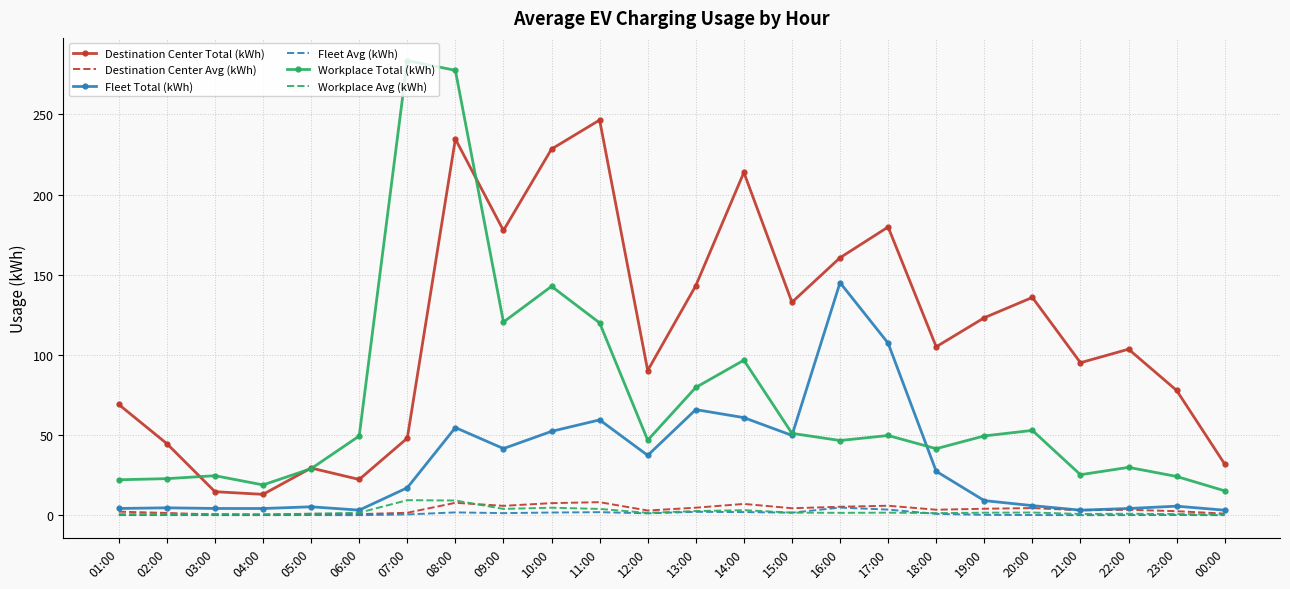

Which series has the widest spread of values?

Workplace Total (kWh)